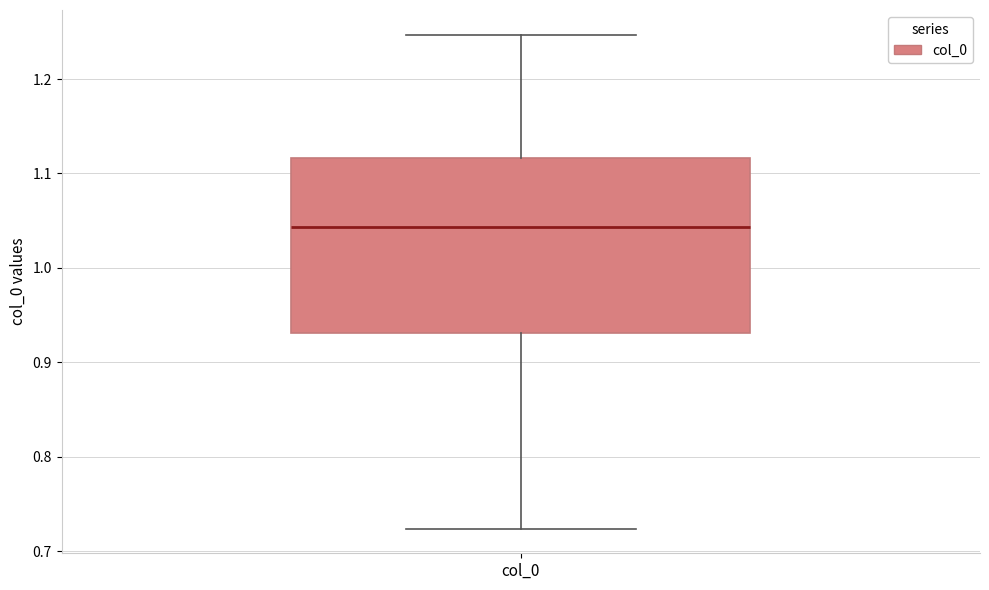

Read this box plot against the y-axis: the position of the median line, the range covered by the box, and the ends of both whiskers. The values are not printed on the chart, so give them approximately, as read against the axis.

median 1.04, box 0.93 to 1.12, whiskers 0.72 to 1.25